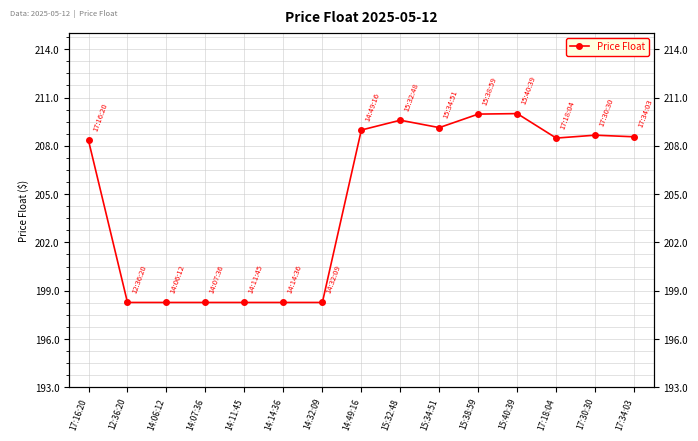

What is the smallest value displayed?

198.3